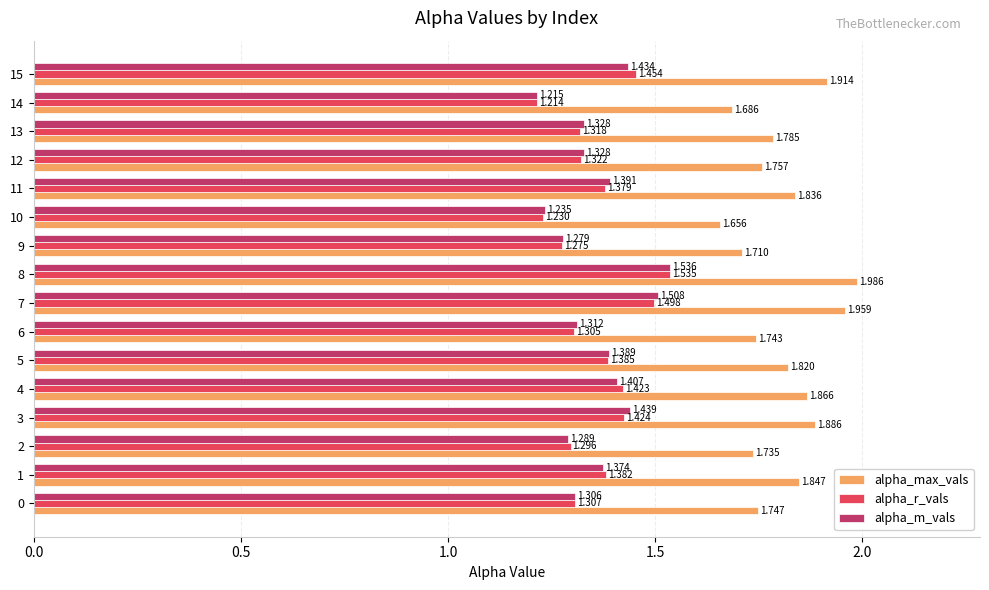

Rank the series by their maximum value, from highest to lowest.

alpha_max_vals, alpha_m_vals, alpha_r_vals